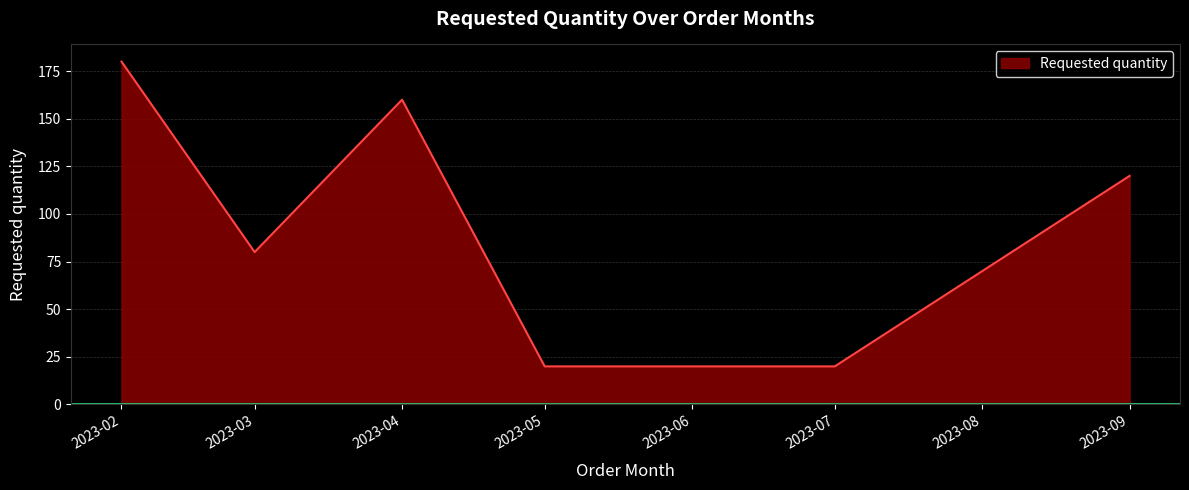

What is the maximum value shown in the chart?

180